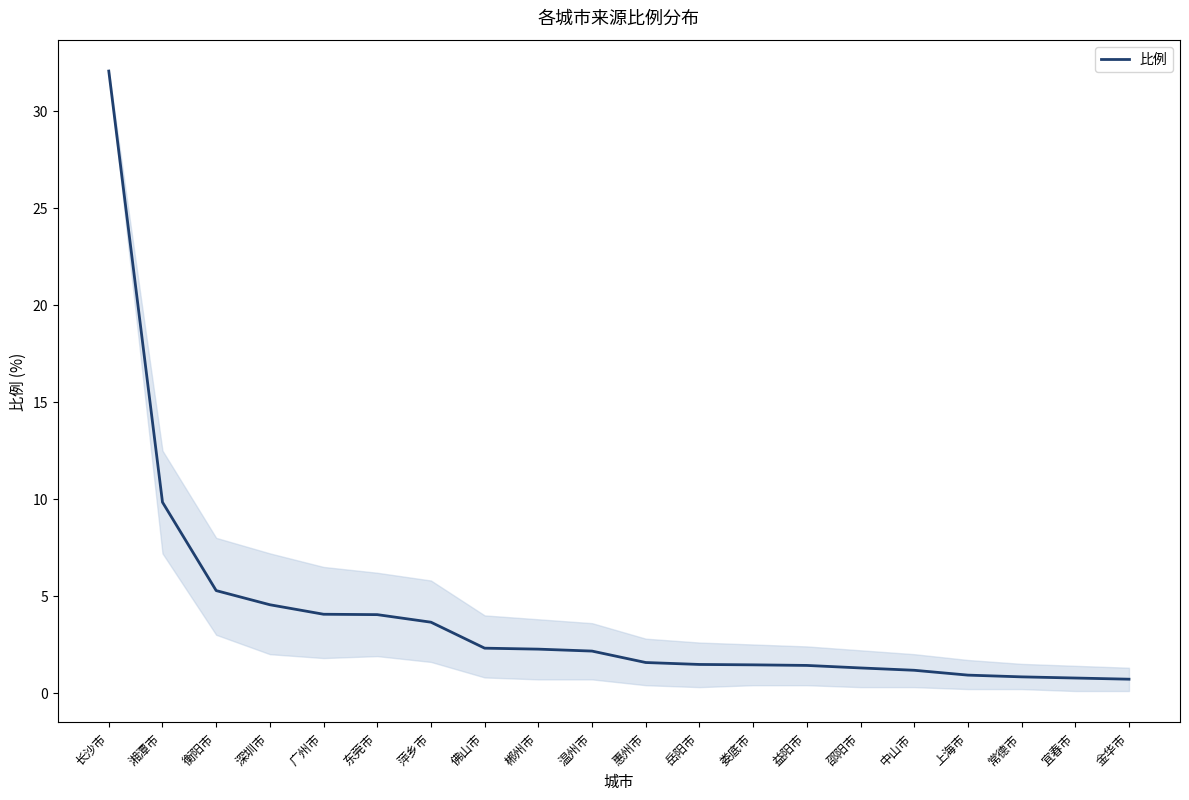

The value at 惠州市 is 1.6. True or false?

True